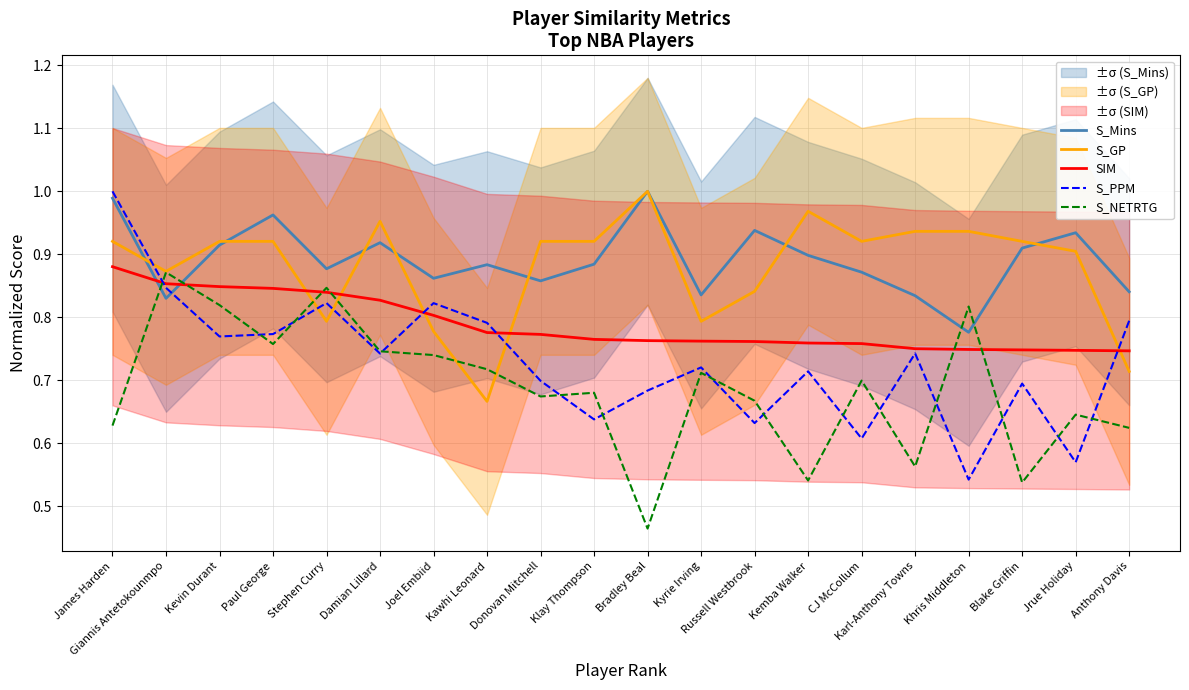

Rank the series at Kemba Walker from highest to lowest value.

S_GP, S_Mins, SIM, S_PPM, S_NETRTG